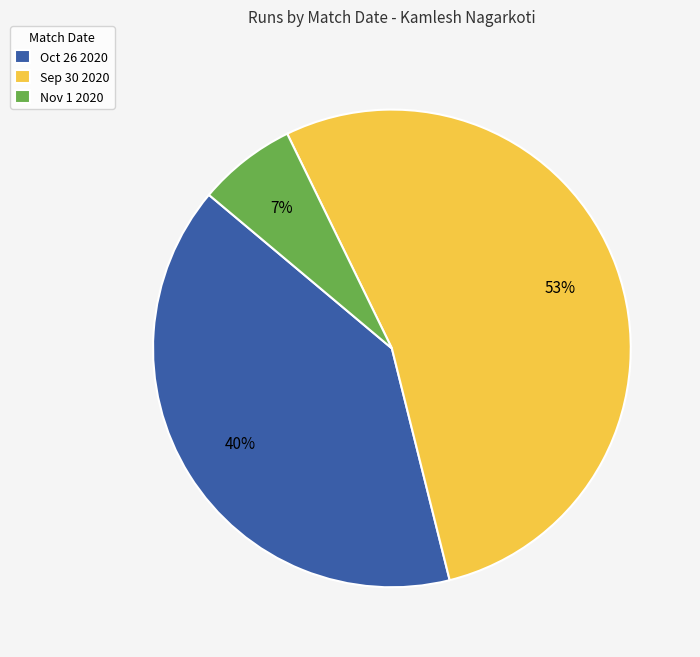

Do Sep 30 2020 and Oct 26 2020 together represent more than half of the pie?

Yes